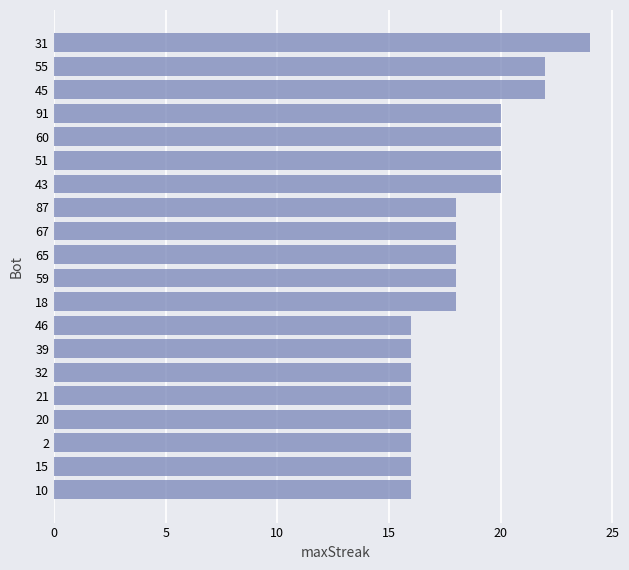

At which category does the chart reach its peak across all series?

31